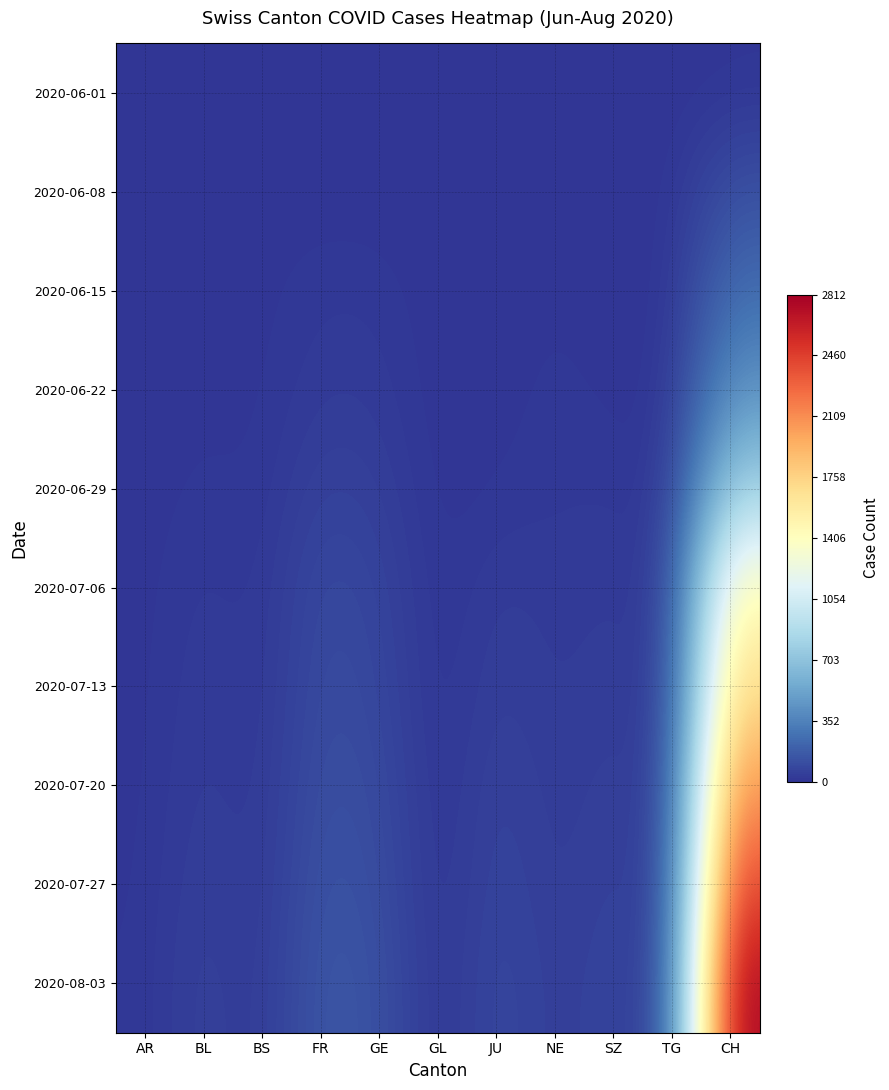

Reading left to right, extract all data points from this chart.

2020-06-01: AR=0	BL=1	BS=1	FR=0	GE=0	GL=0	JU=0	NE=1	SZ=0	TG=0	CH=6
2020-06-08: AR=0	BL=3	BS=4	FR=1	GE=1	GL=0	JU=1	NE=6	SZ=1	TG=1	CH=124
2020-06-15: AR=0	BL=4	BS=5	FR=22	GE=20	GL=0	JU=1	NE=11	SZ=1	TG=1	CH=250
2020-06-22: AR=0	BL=7	BS=7	FR=32	GE=30	GL=0	JU=3	NE=17	SZ=6	TG=2	CH=430
2020-06-29: AR=2	BL=17	BS=7	FR=61	GE=48	GL=1	JU=11	NE=20	SZ=21	TG=11	CH=793
2020-07-06: AR=4	BL=29	BS=12	FR=94	GE=71	GL=1	JU=39	NE=26	SZ=35	TG=21	CH=1456
2020-07-13: AR=5	BL=36	BS=14	FR=105	GE=83	GL=1	JU=51	NE=28	SZ=42	TG=25	CH=1721
2020-07-20: AR=6	BL=43	BS=17	FR=120	GE=99	GL=2	JU=68	NE=31	SZ=55	TG=32	CH=2102
2020-07-27: AR=8	BL=52	BS=19	FR=138	GE=112	GL=3	JU=78	NE=34	SZ=63	TG=38	CH=2456
2020-08-03: AR=10	BL=61	BS=22	FR=155	GE=128	GL=4	JU=91	NE=38	SZ=74	TG=45	CH=2812